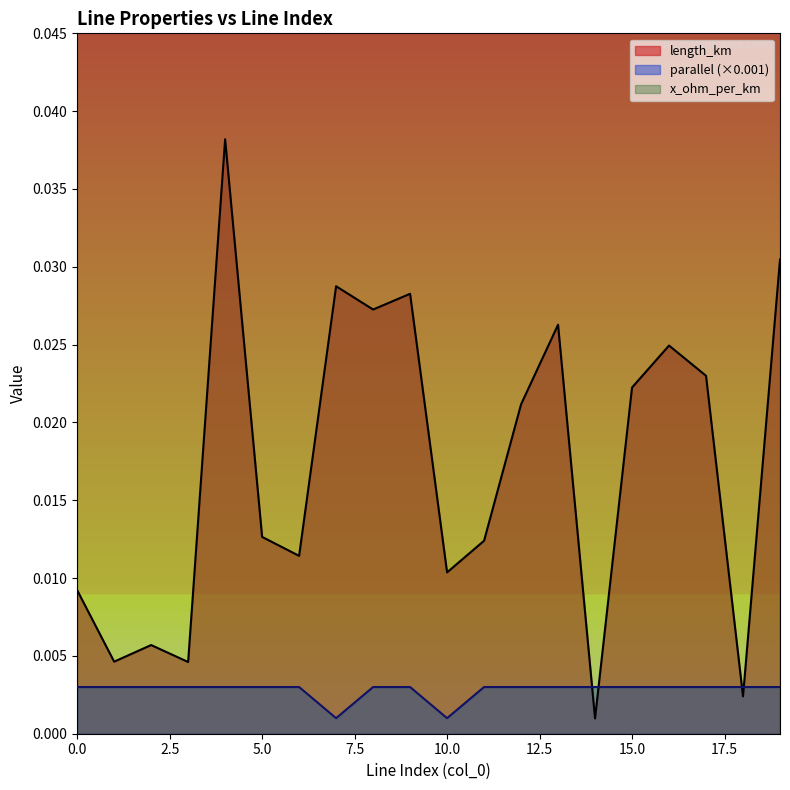

After their last crossing, which series has the higher values: parallel (×0.001) or length_km?

length_km